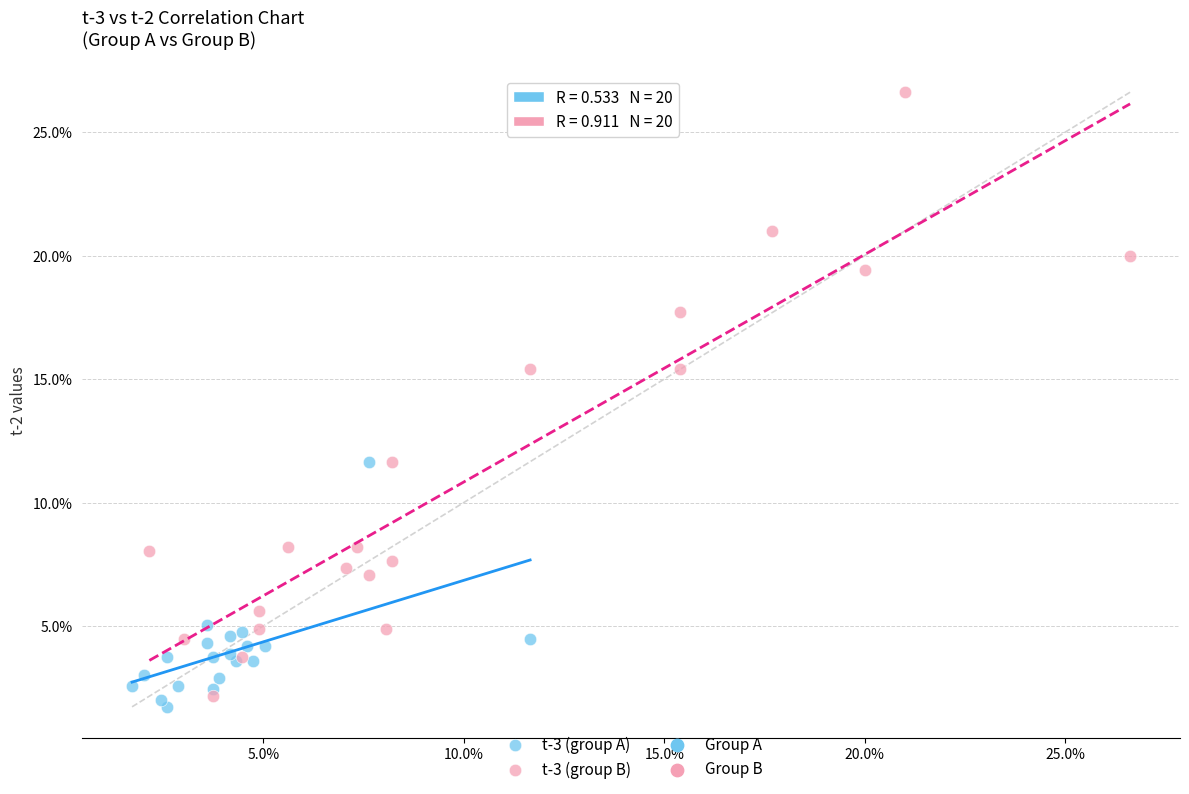

Which series contains the highest Y value?

t-3 (group B)